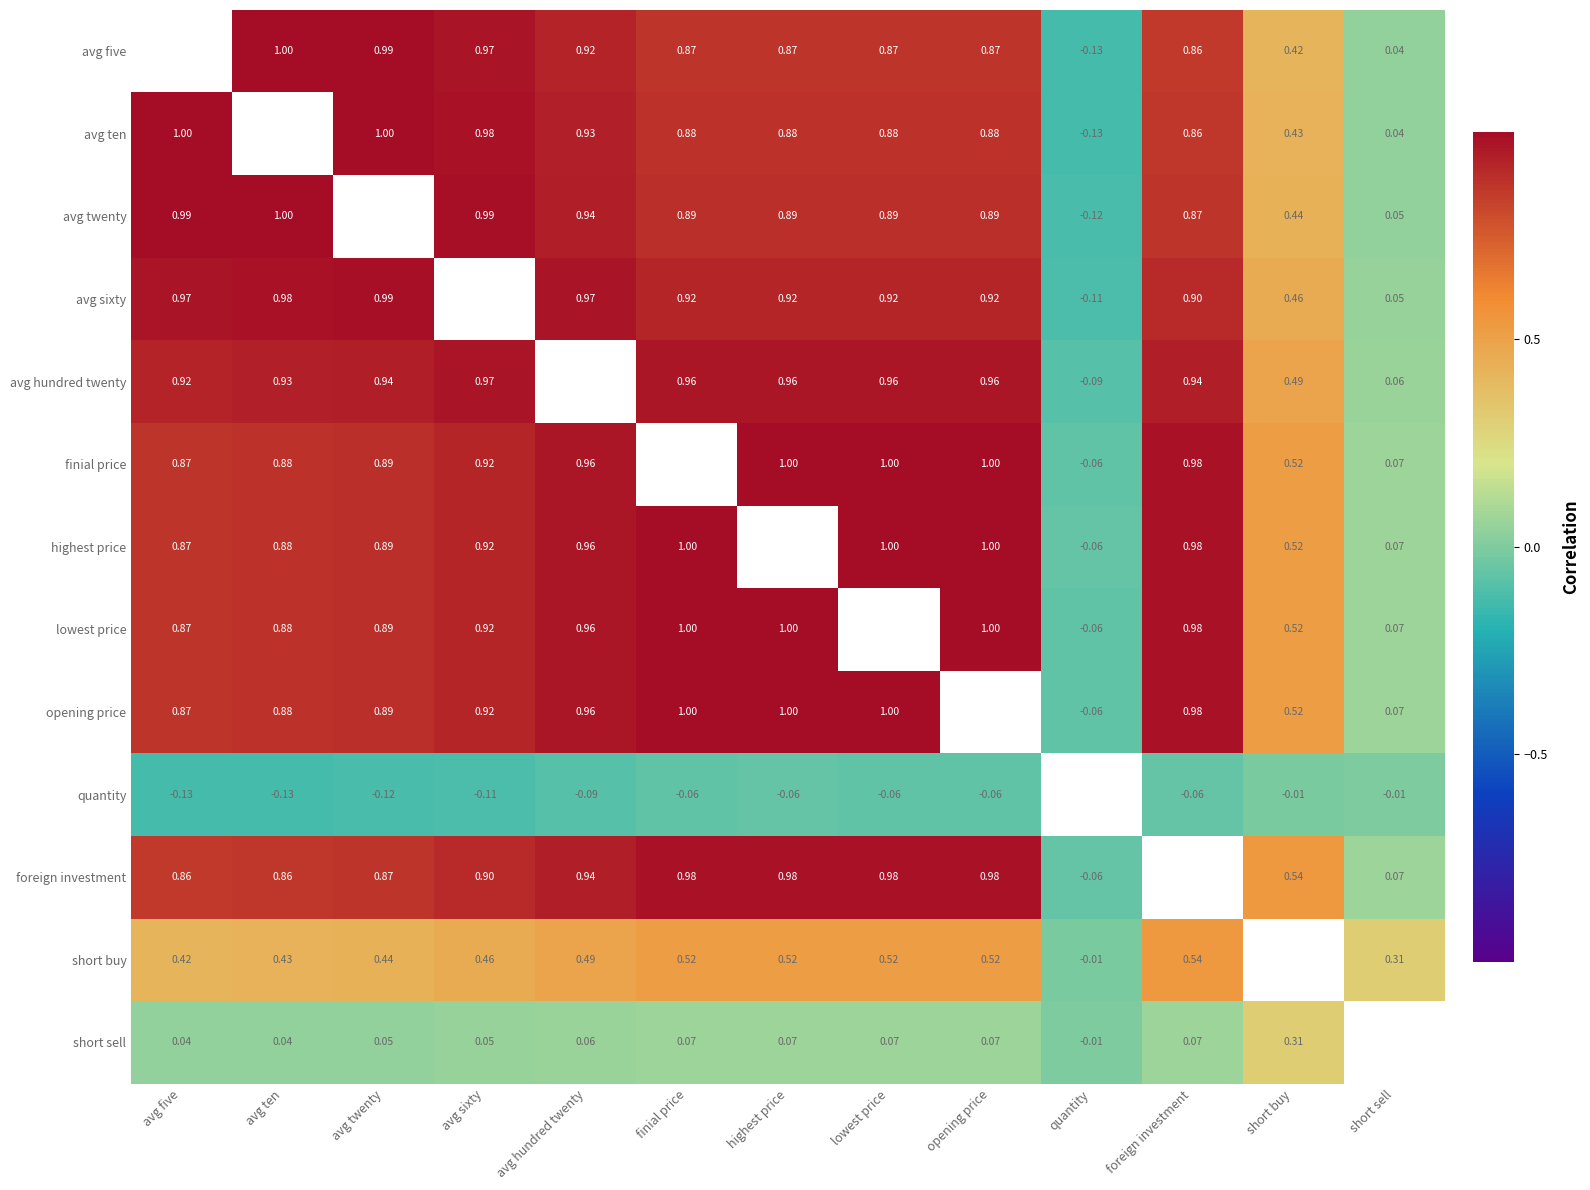

Is the value of finial price at lowest price greater than the value of lowest price at foreign investment?

Yes